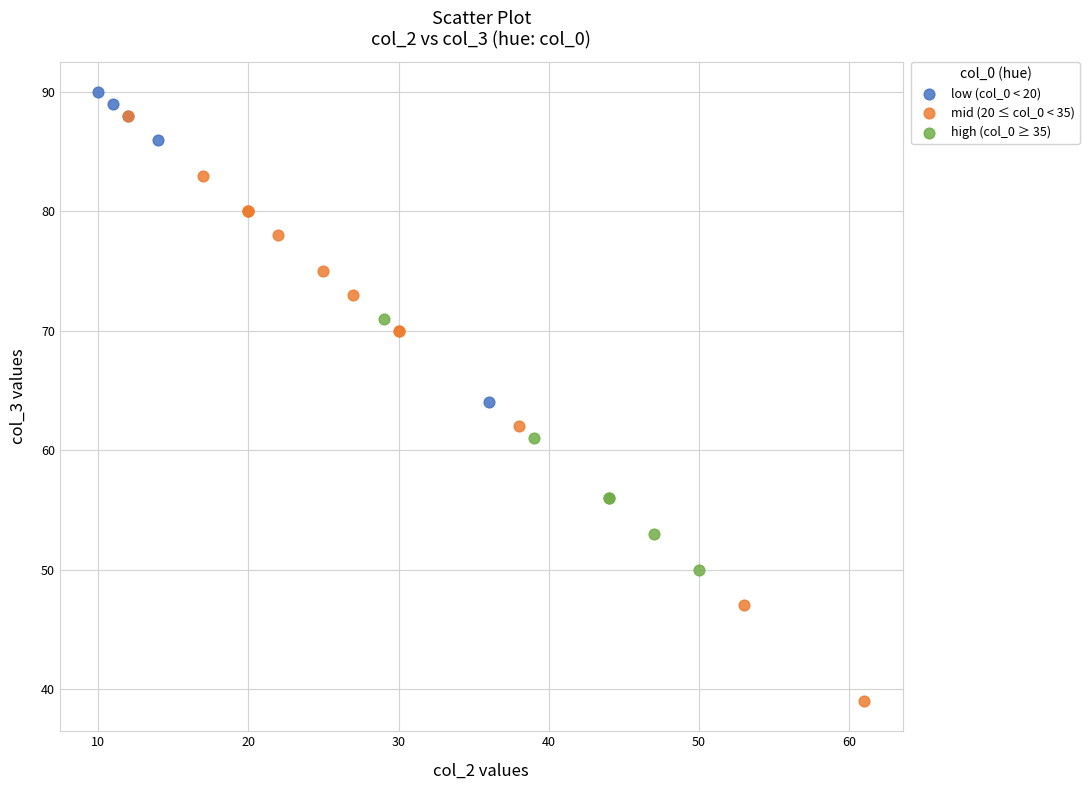

What are all the series names shown in the legend?

low (col_0 < 20), mid (20 ≤ col_0 < 35), high (col_0 ≥ 35)